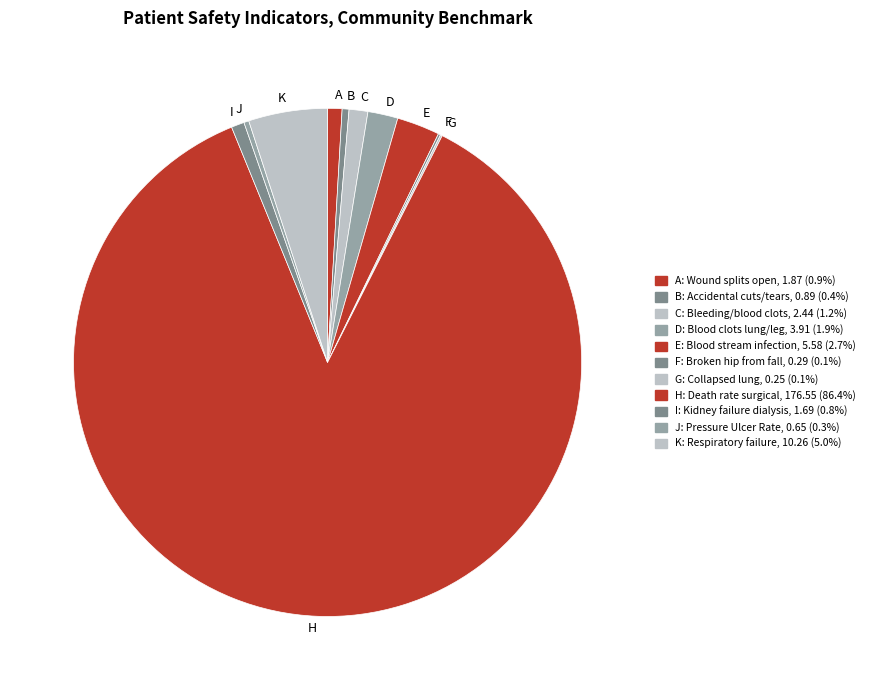

Is the sum of D and H greater than half?

Yes